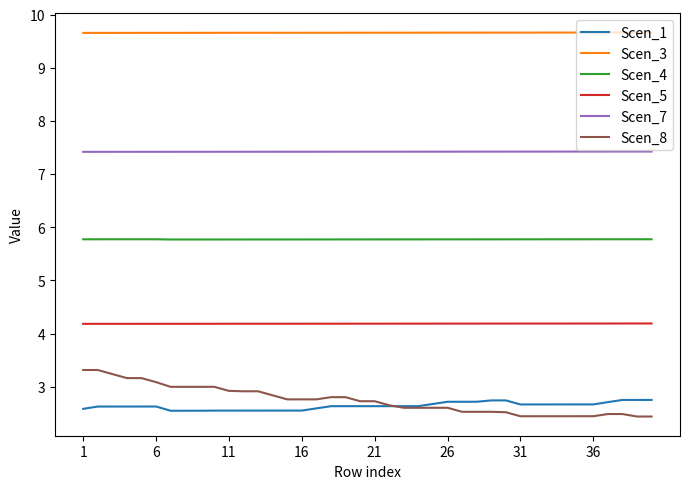

Which series has the largest total across all categories?

Scen_3